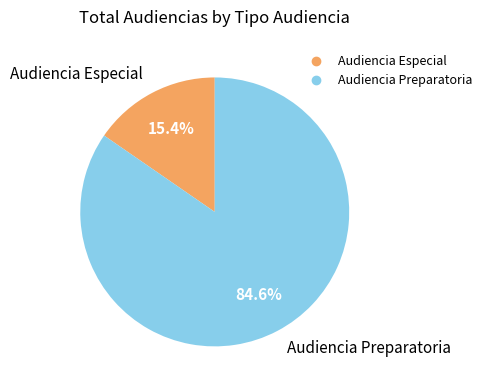

The Audiencia Preparatoria slice represents 96% of the pie. True or false?

False